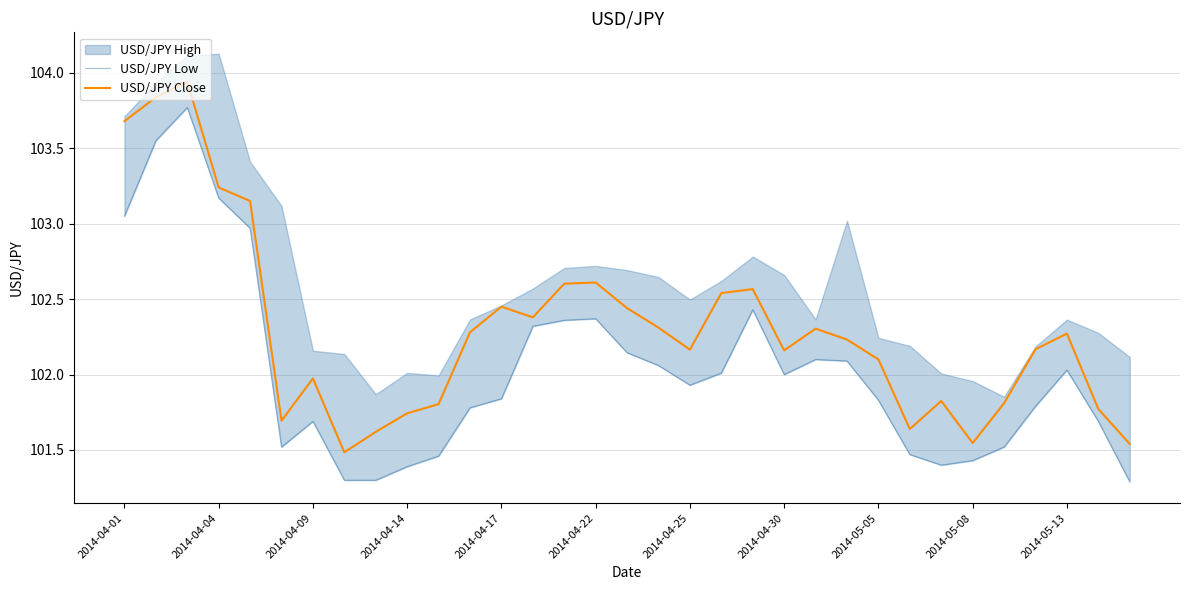

What is the highest value of the USD/JPY Close series?

103.9